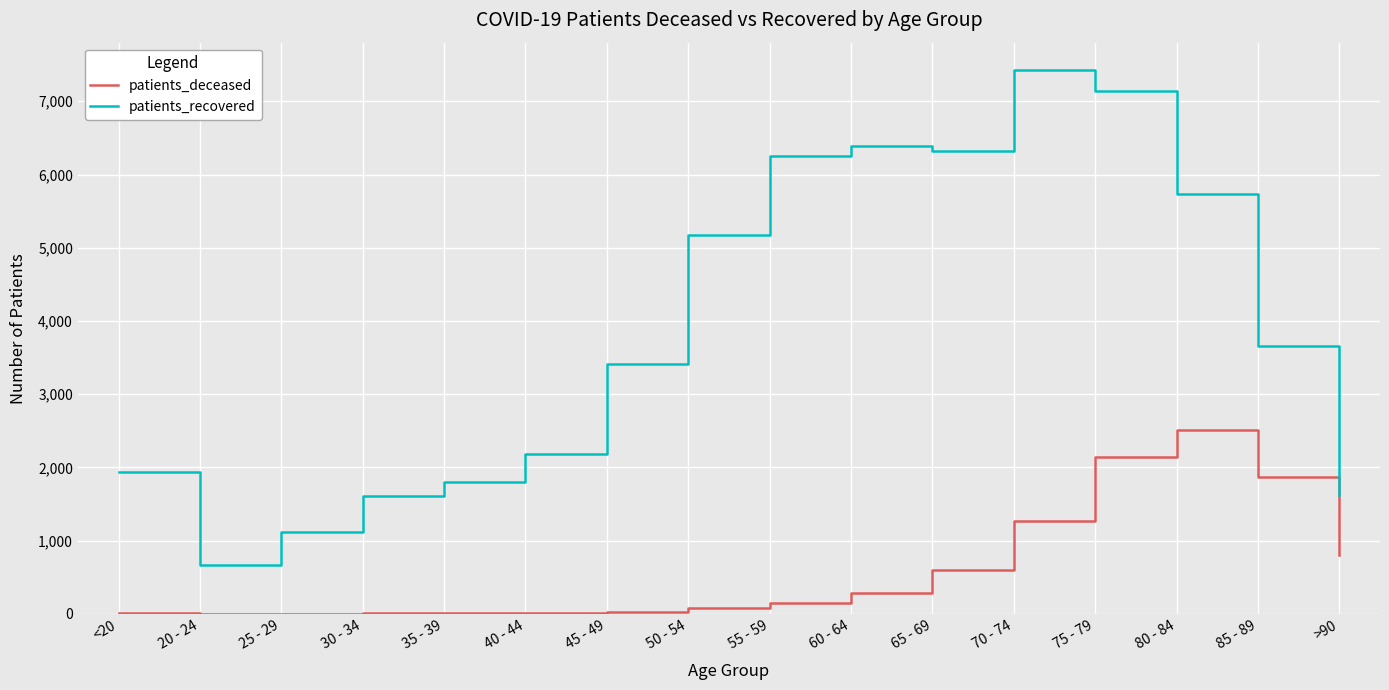

What is the difference between the maximum and minimum values in the patients_deceased series?

2513